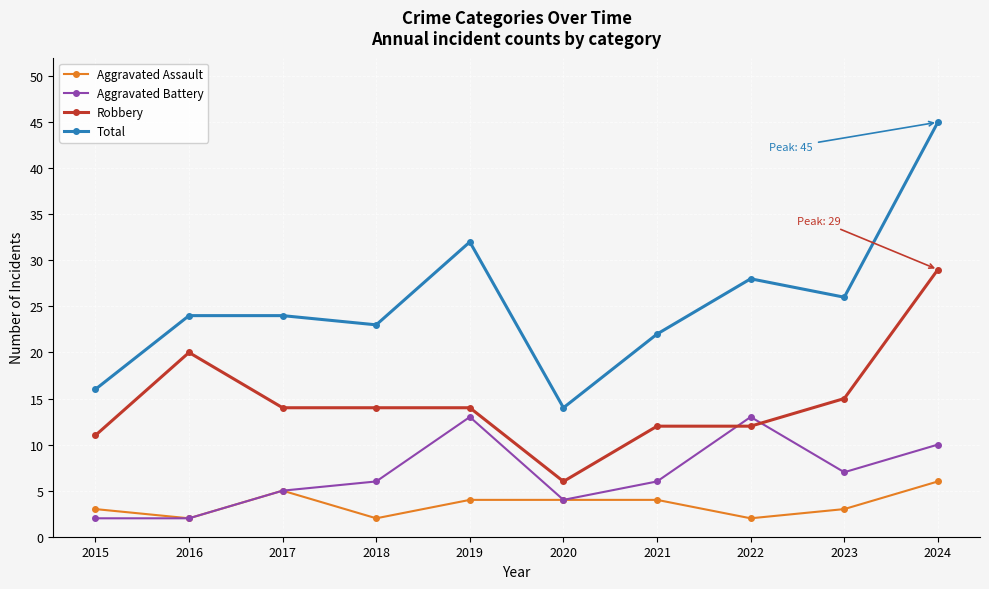

What is the difference between the Total values at 2023 and 2022?

2